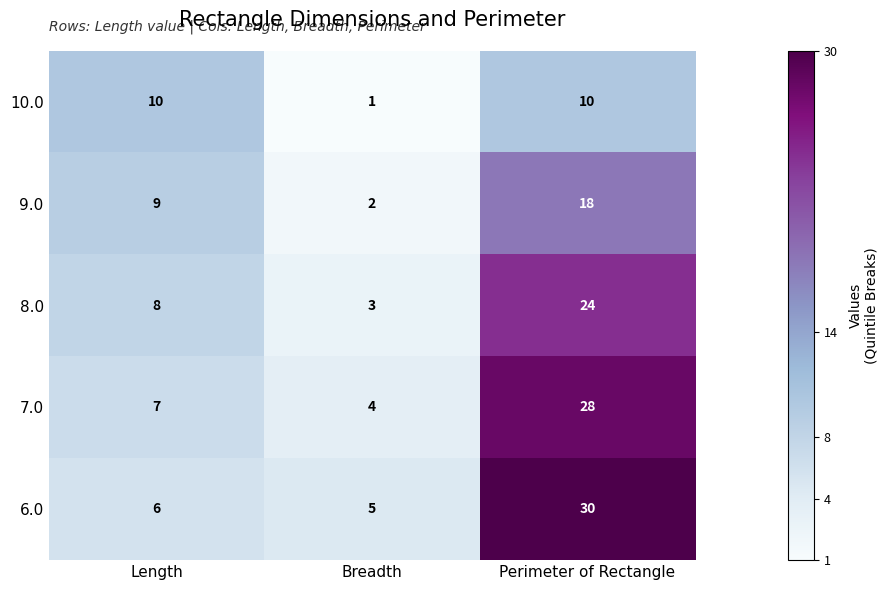

What is the average value of the 6.0 series?

14